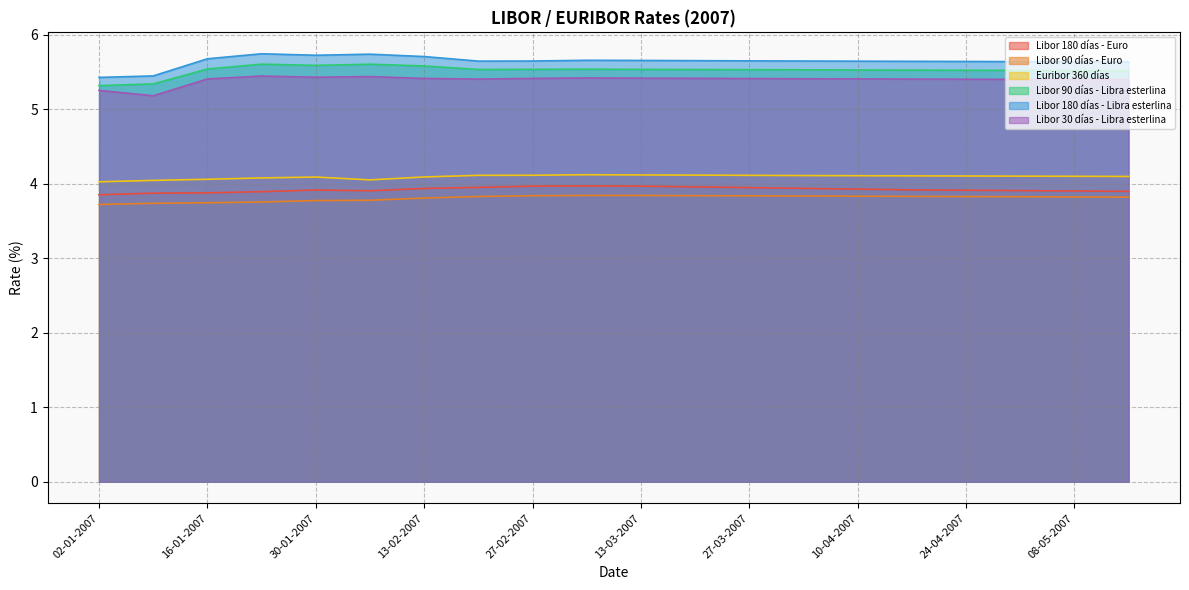

Rank the series at 16-01-2007 from highest to lowest value.

Libor 180 días - Libra esterlina, Libor 90 días - Libra esterlina, Libor 30 días - Libra esterlina, Euribor 360 días, Libor 180 días - Euro, Libor 90 días - Euro